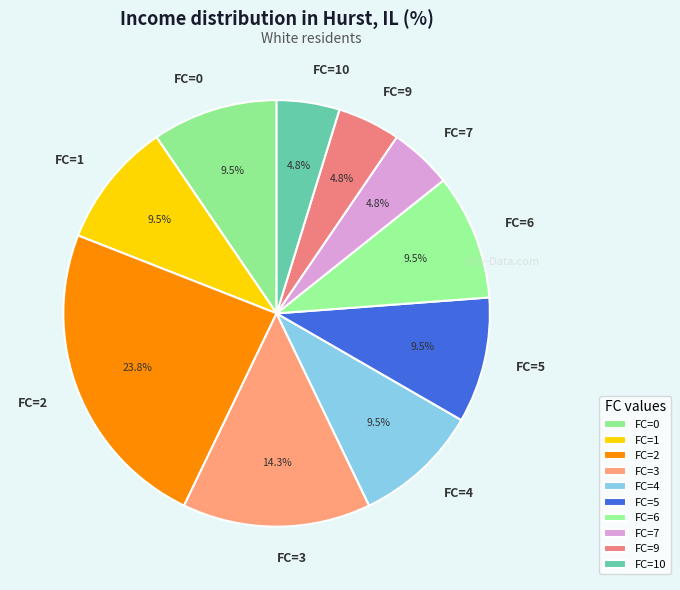

Does FC=2 represent more than half of the total?

No